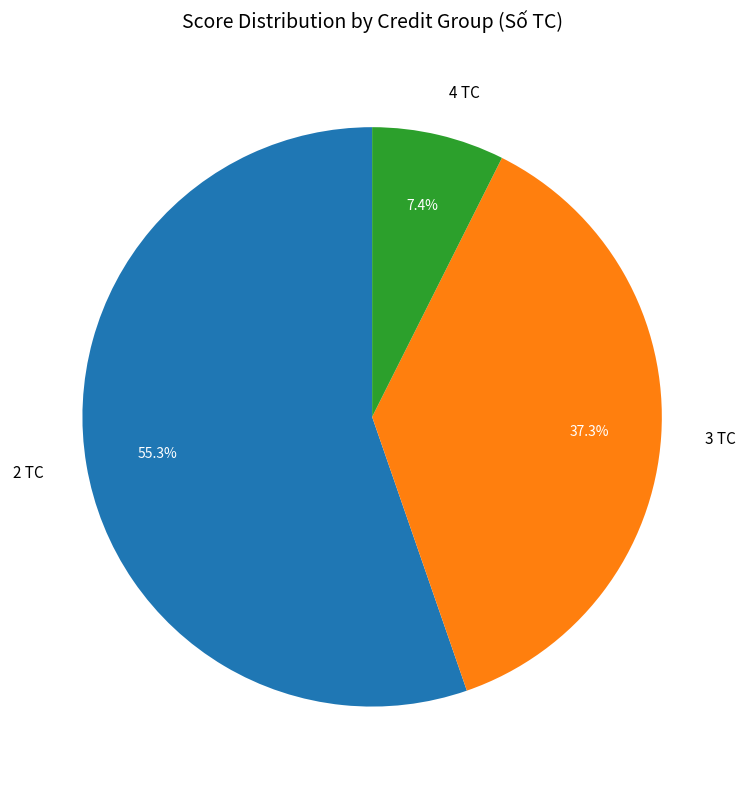

Is there any slice that represents more than half of the pie?

Yes